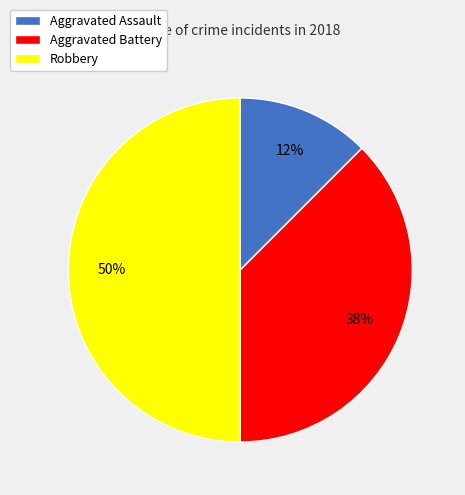

Combined, do Aggravated Assault and Robbery account for over 50%?

Yes